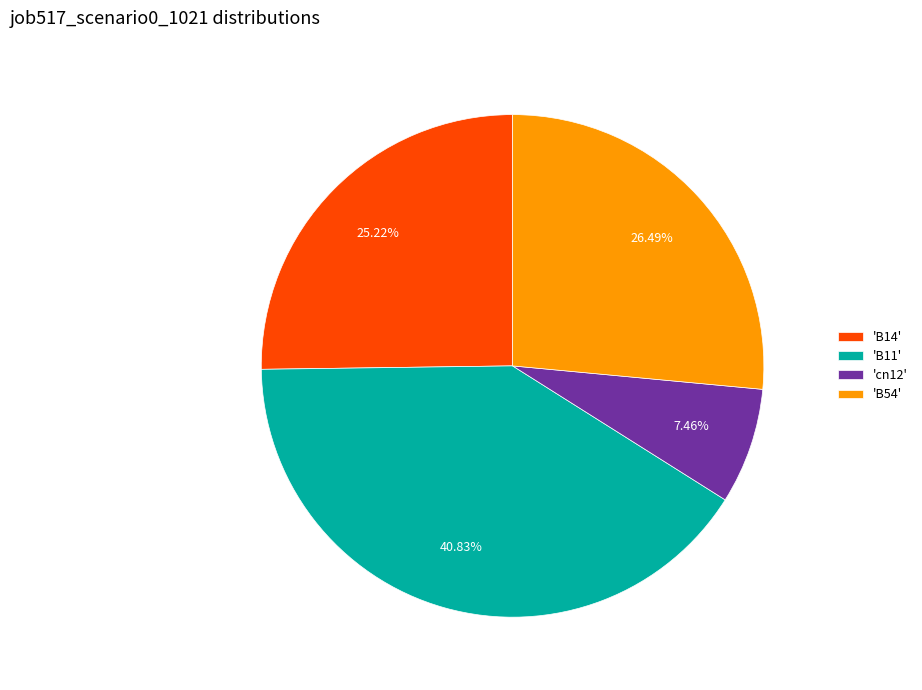

To the nearest percent, what is the difference between the largest and smallest slice percentages?

33%